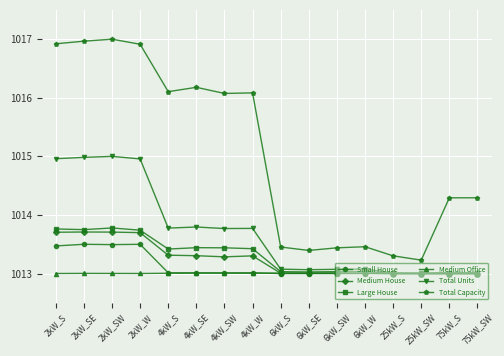

Between 4kW_W and 6kW_SE, which series saw the biggest shift?

Total Capacity